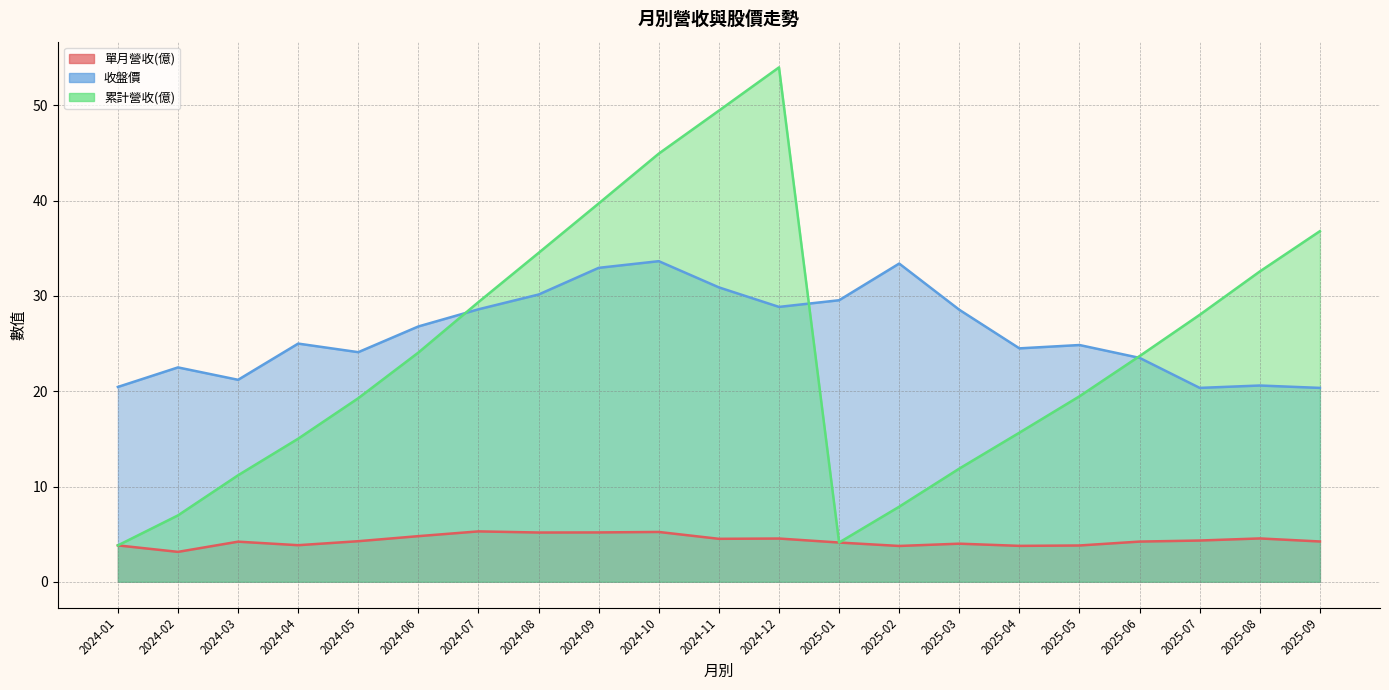

At which label does 累計營收(億) reach its peak?

2024-12